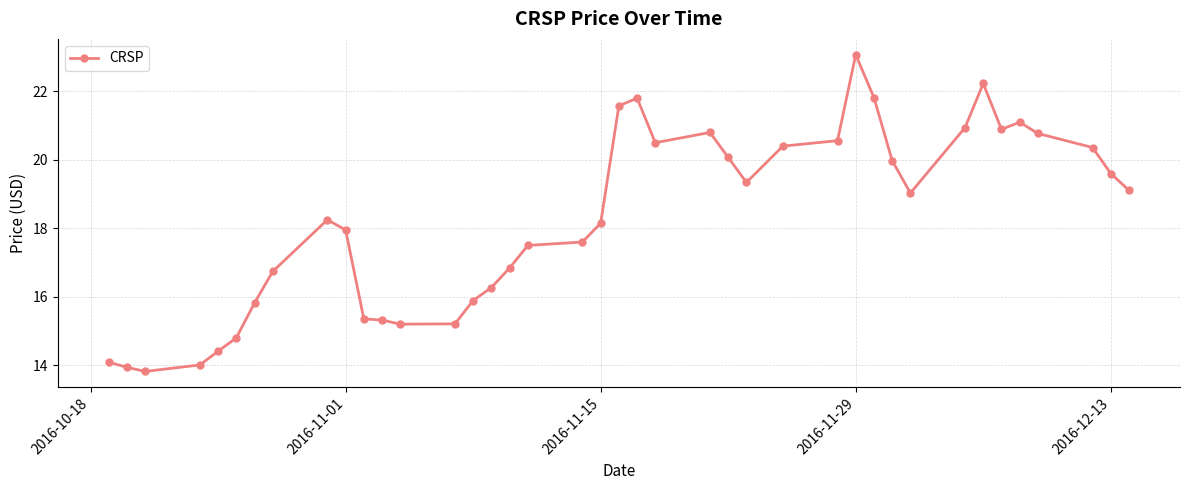

What is the sum of all values?

731.1